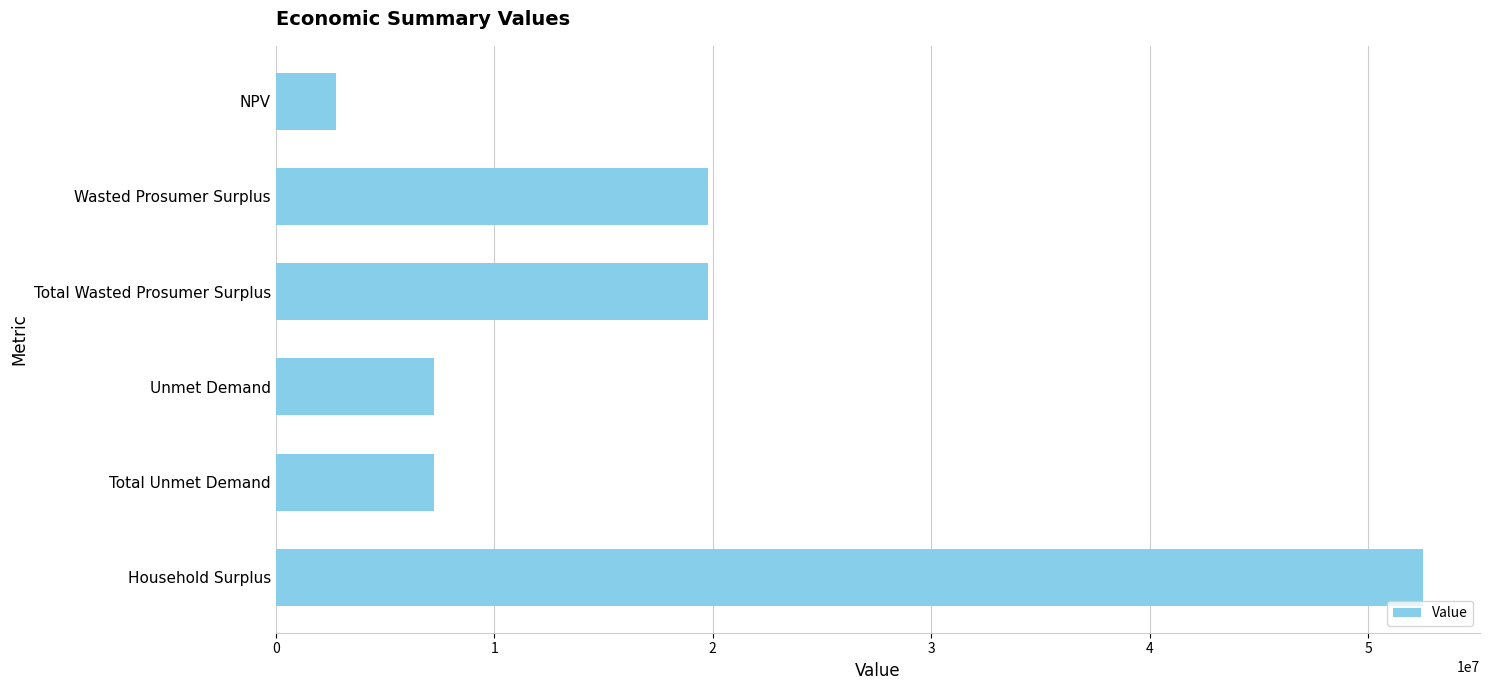

Reading top to bottom, transcribe all the data shown in this chart.

2747768.5	19809317.4	19809317.4	7245381.8	7245381.8	52500325.9